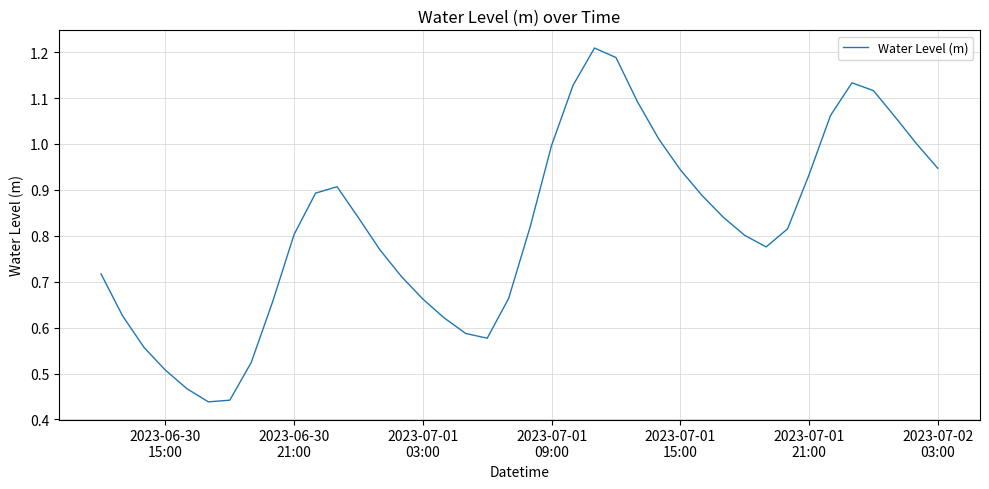

Does the chart display data point markers on the line(s)?

No